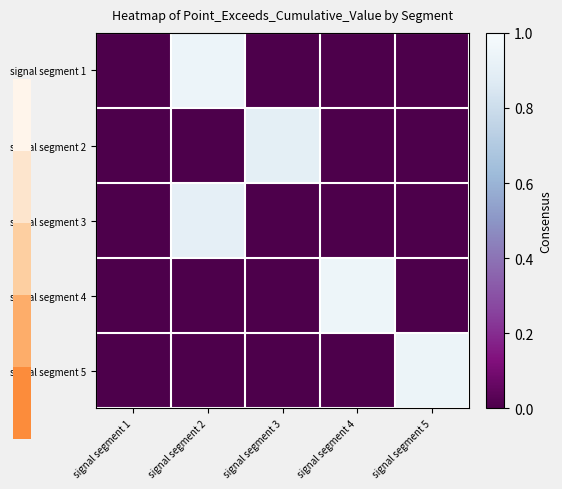

How many categories are shown in the chart?

5